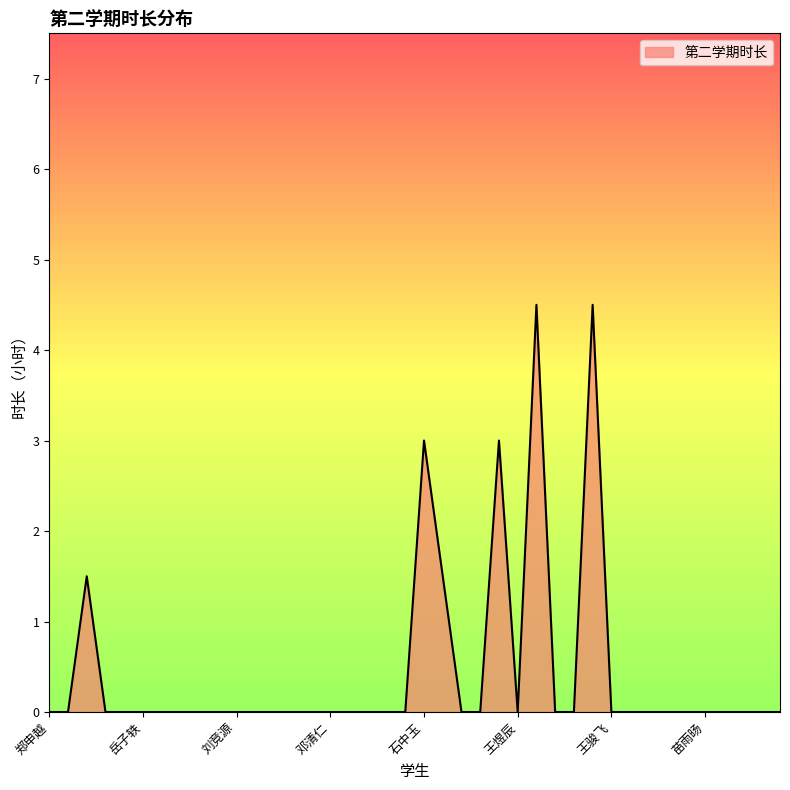

What is the difference between the maximum and minimum values?

4.5